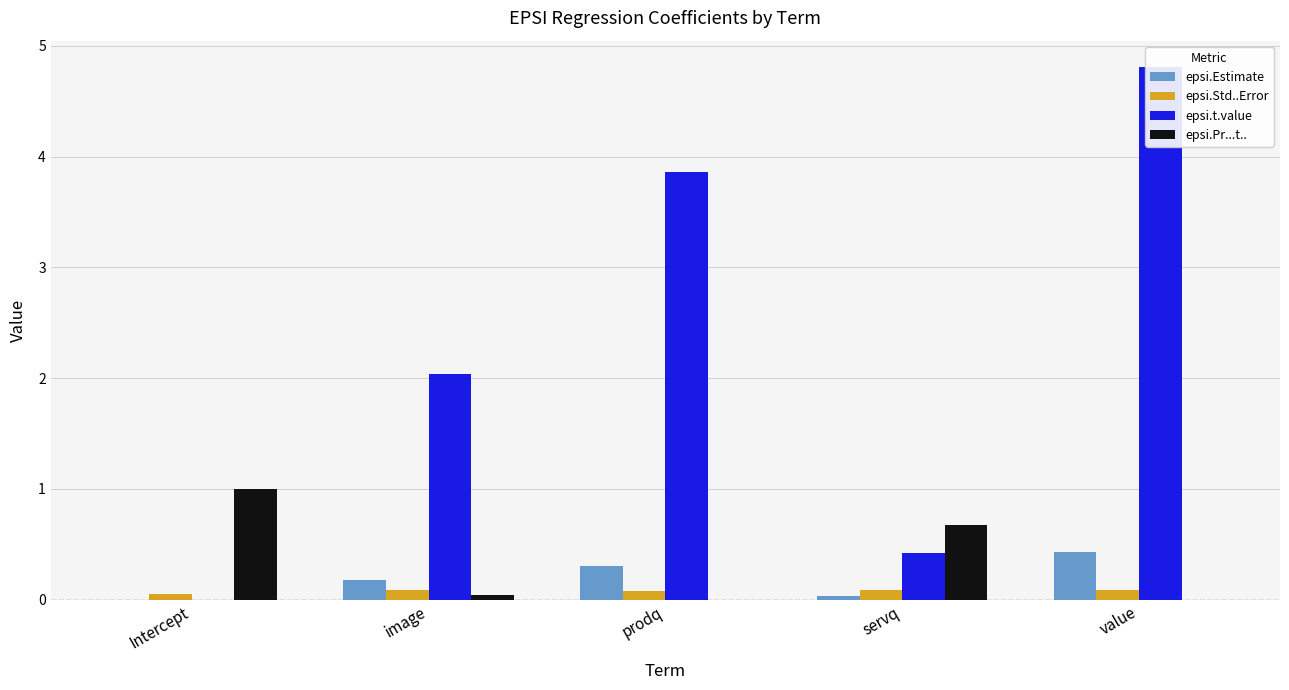

What is the sum of all epsi.Pr...t.. values?

1.7